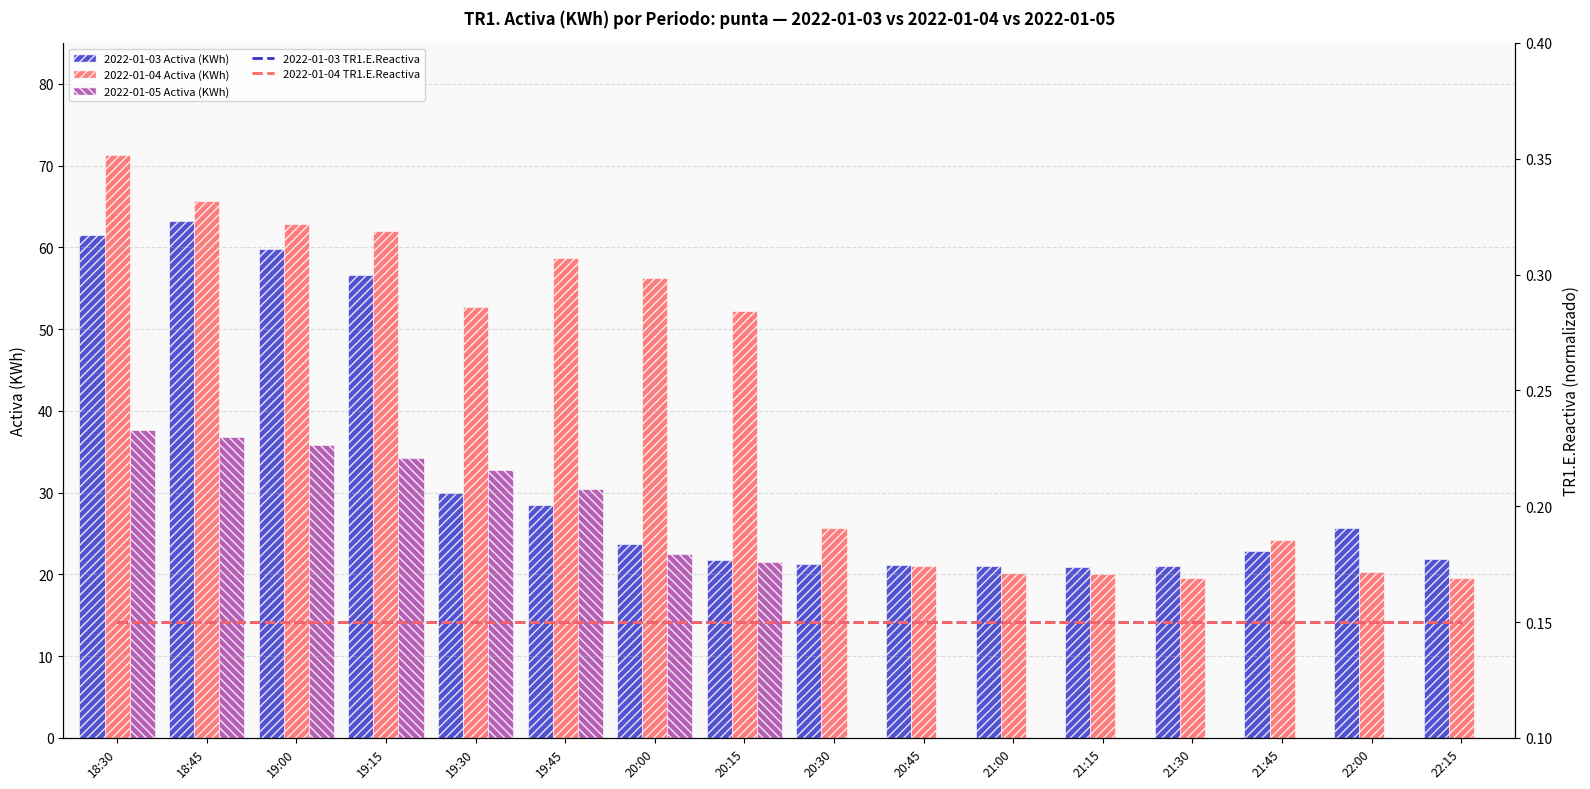

What is the average value of the 2022-01-03 TR1.E.Reactiva series?

0.1